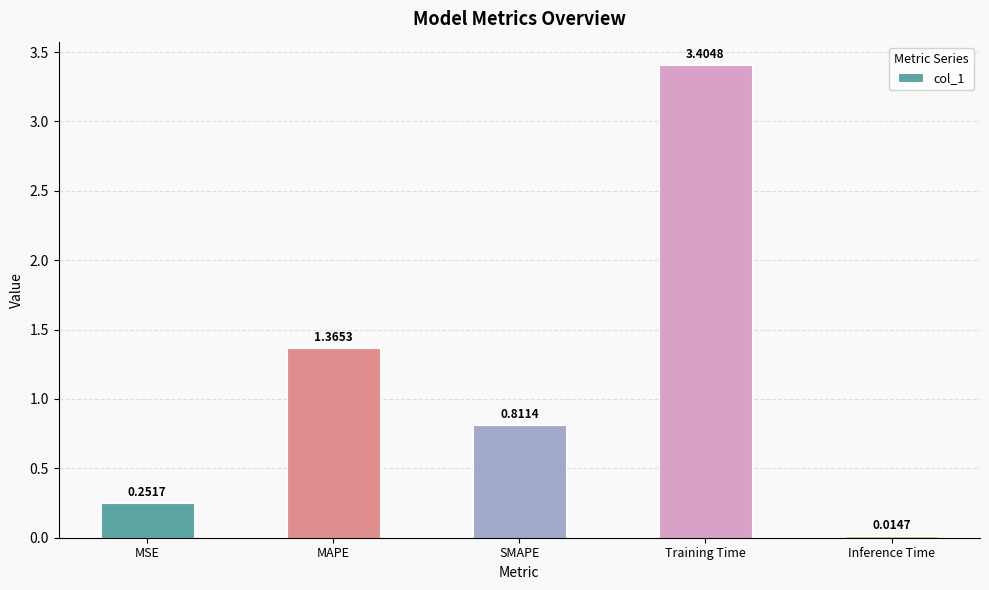

Which has a higher value, MSE or Inference Time?

MSE